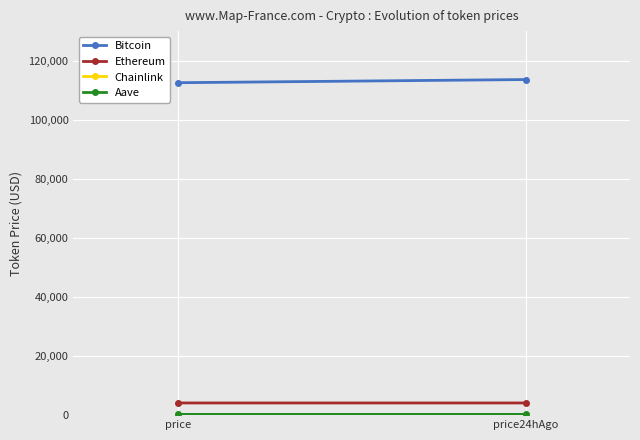

What value does the Chainlink series have at price24hAgo?

19.3